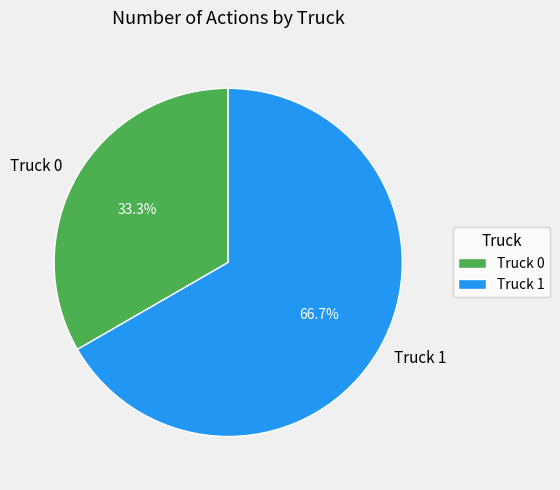

How many slices are in this pie chart?

2